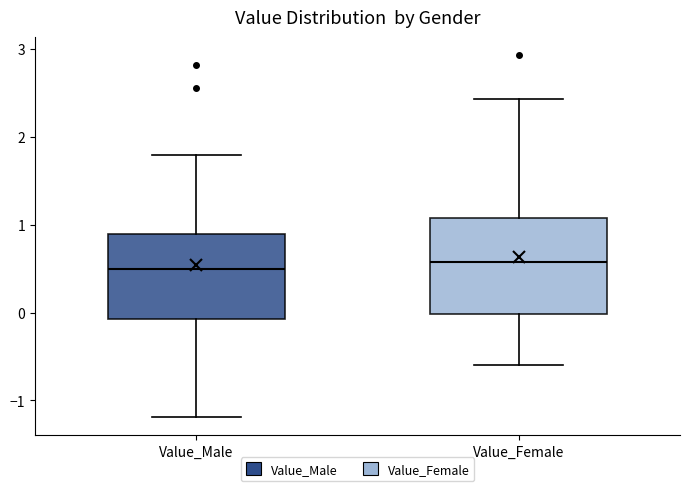

Where is the lower edge of the box for Value_Male on the y-axis? The values are not printed on the chart, so give them approximately, as read against the axis.

-0.1